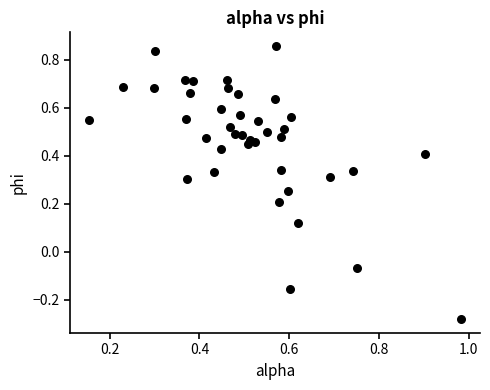

What is the range of Y values (max minus min)?

1.1